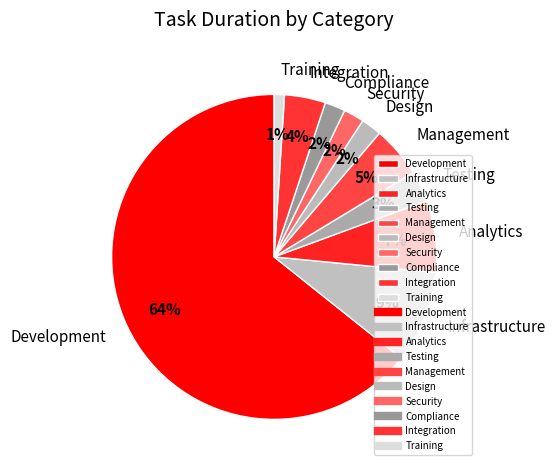

Is the sum of Testing and Analytics greater than half?

No